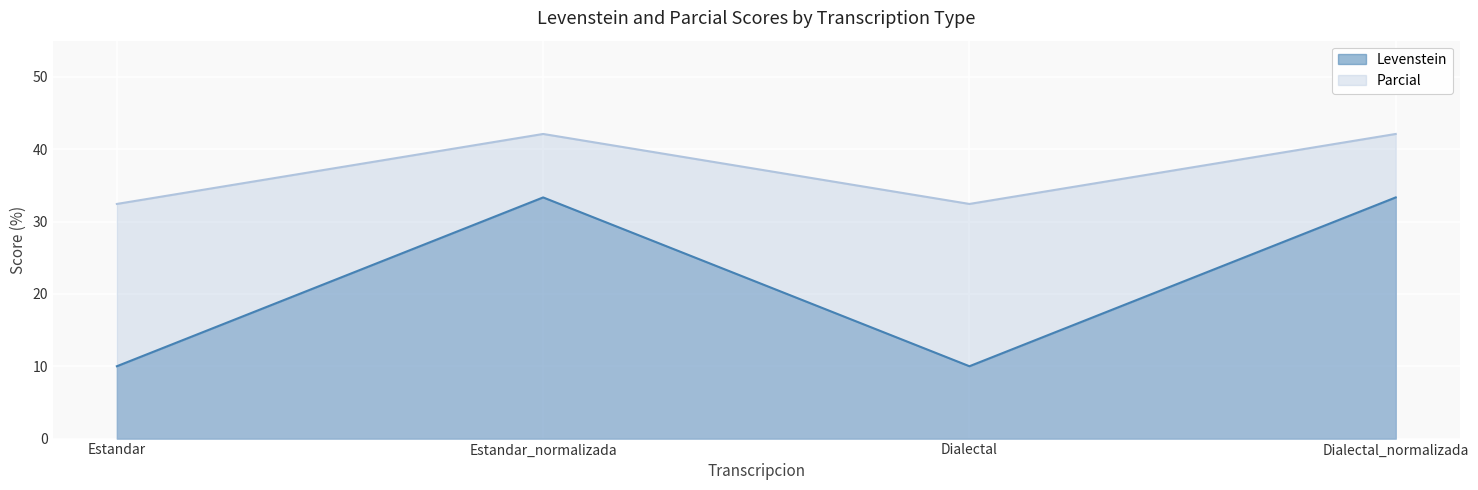

How many series are shown in this chart?

2